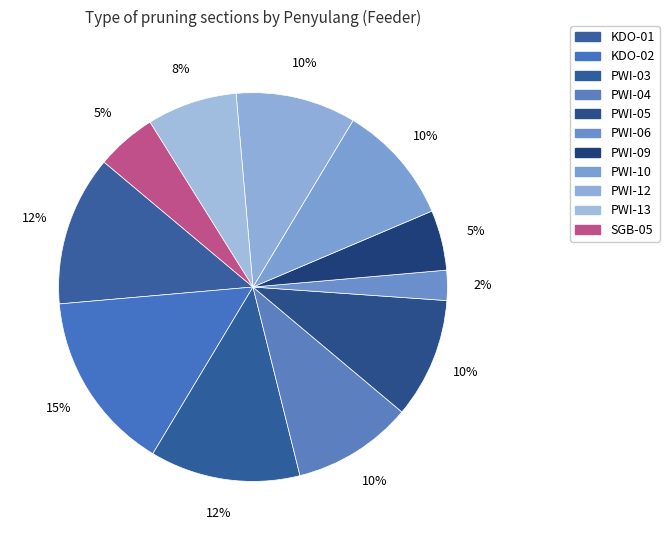

Is there a majority slice in this chart?

No